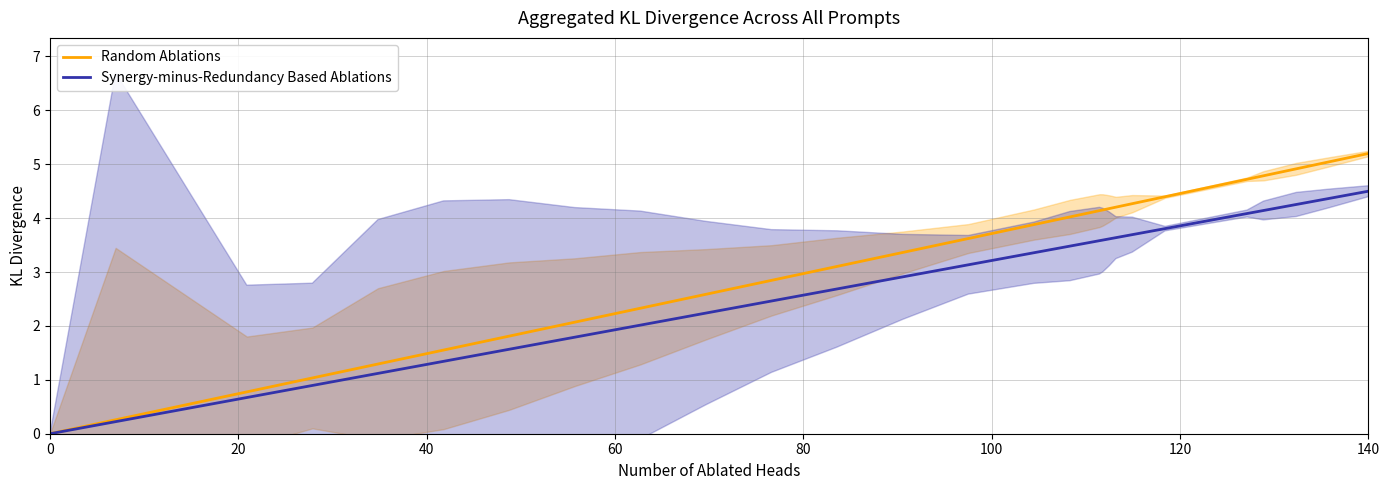

True or false: Random Ablations and Synergy-minus-Redundancy Based Ablations intersect in this chart.

False